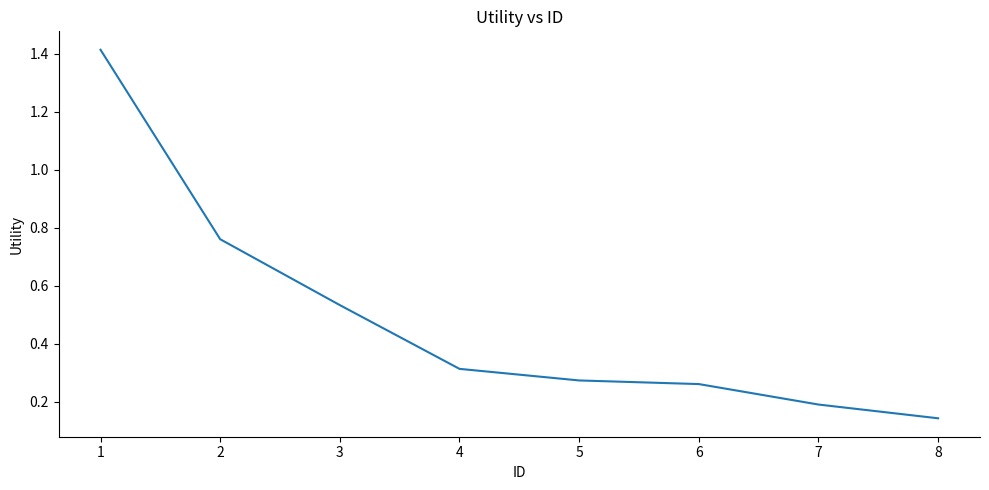

Is it true that the value at 6 is 0.4?

False